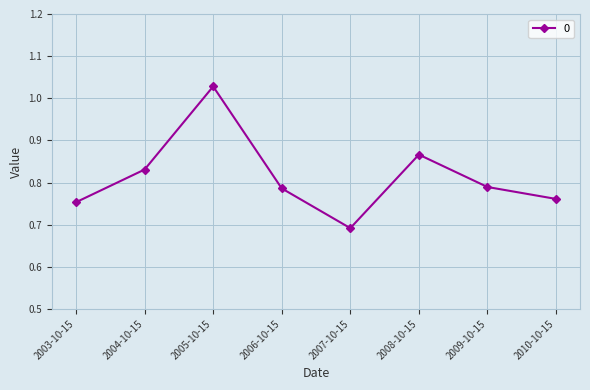

What is the difference between the maximum and minimum values?

0.3